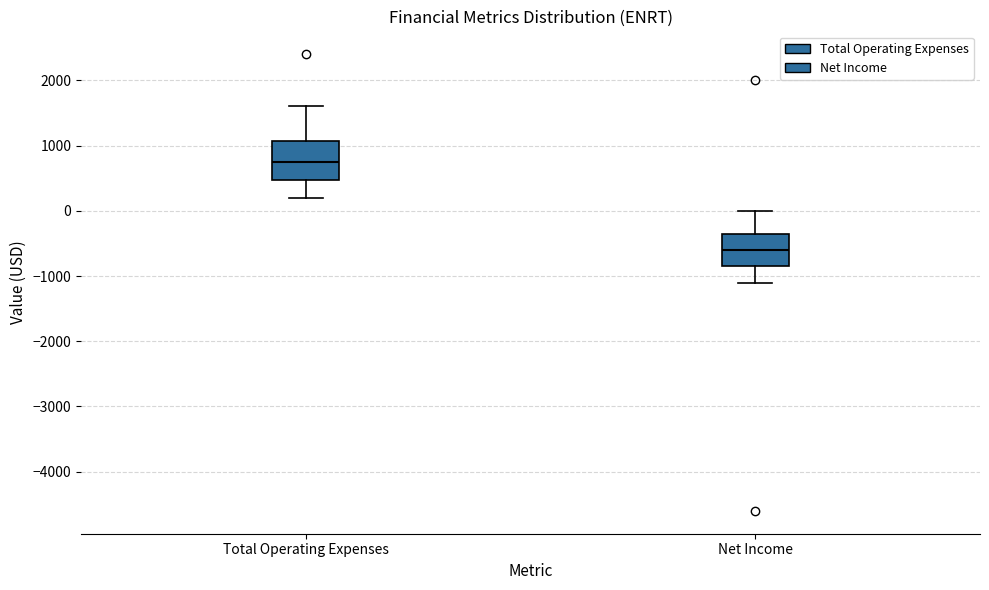

Reading left to right, read every box against the y-axis: the position of its median line, the range the box covers, and the ends of its whiskers. The values are not printed on the chart, so give them approximately, as read against the axis.

Total Operating Expenses: median 800, box 500 to 1100, whiskers 200 to 1600
Net Income: median -600, box -800 to -300, whiskers -1100 to 0